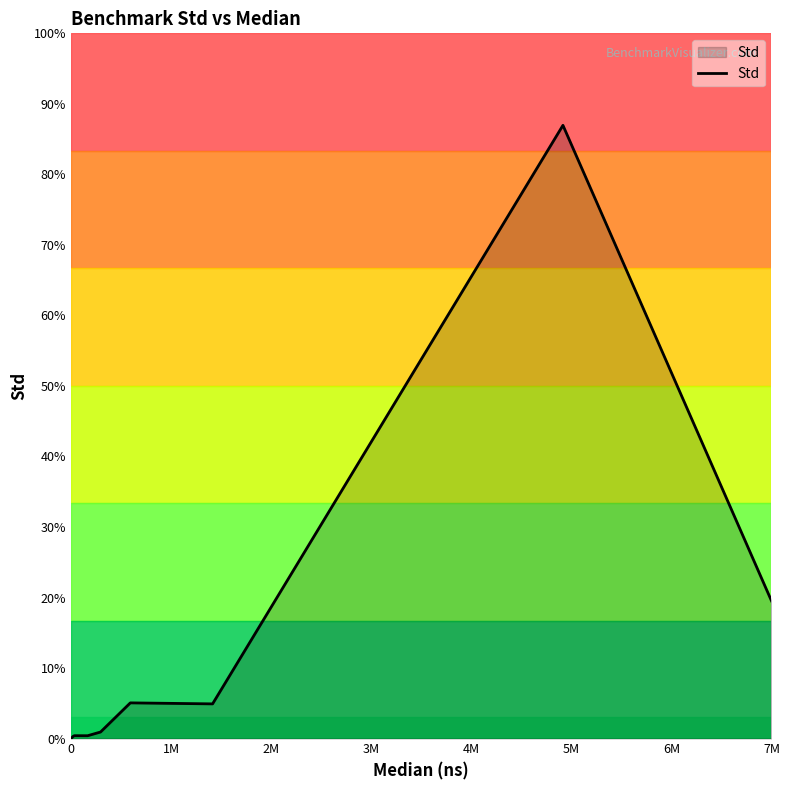

Does the chart display data point markers on the line(s)?

No